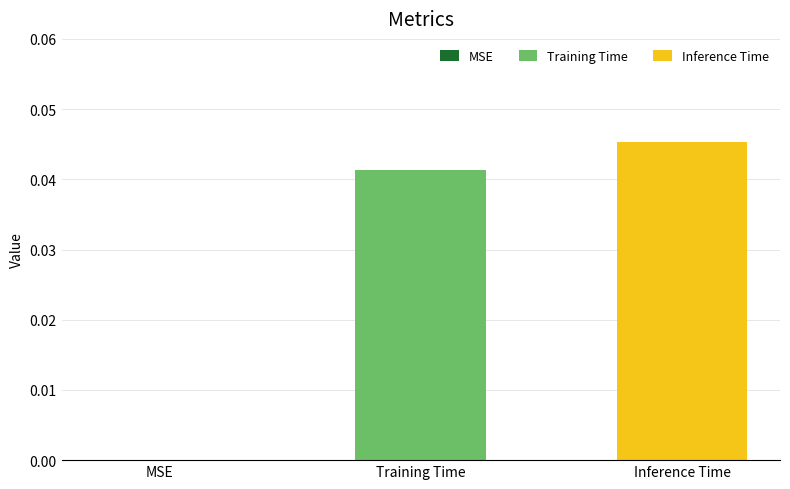

Count the number of data series in this chart.

2